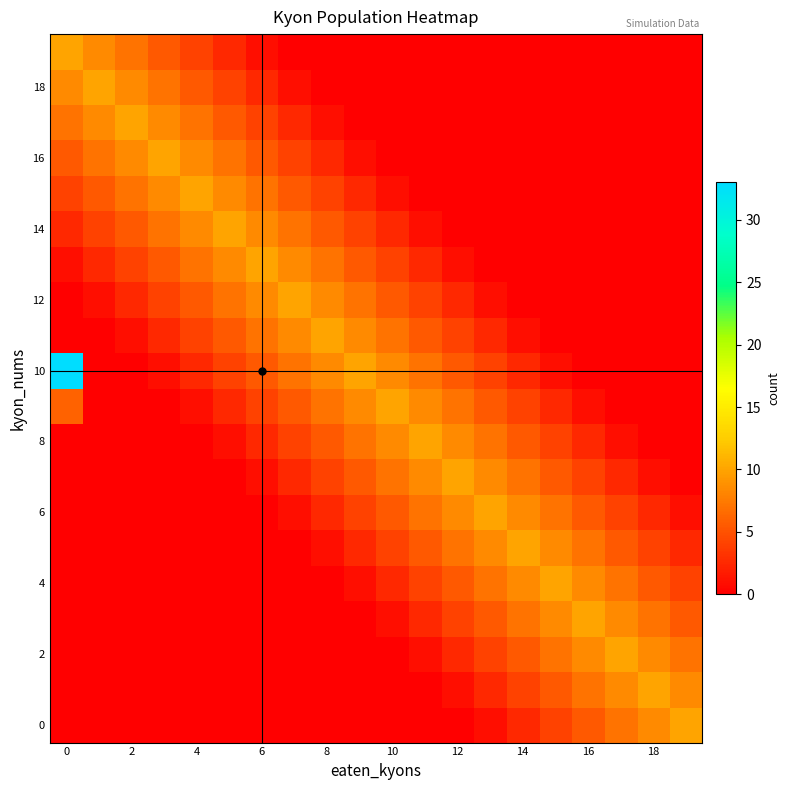

What is the maximum value shown in the chart?

33.0